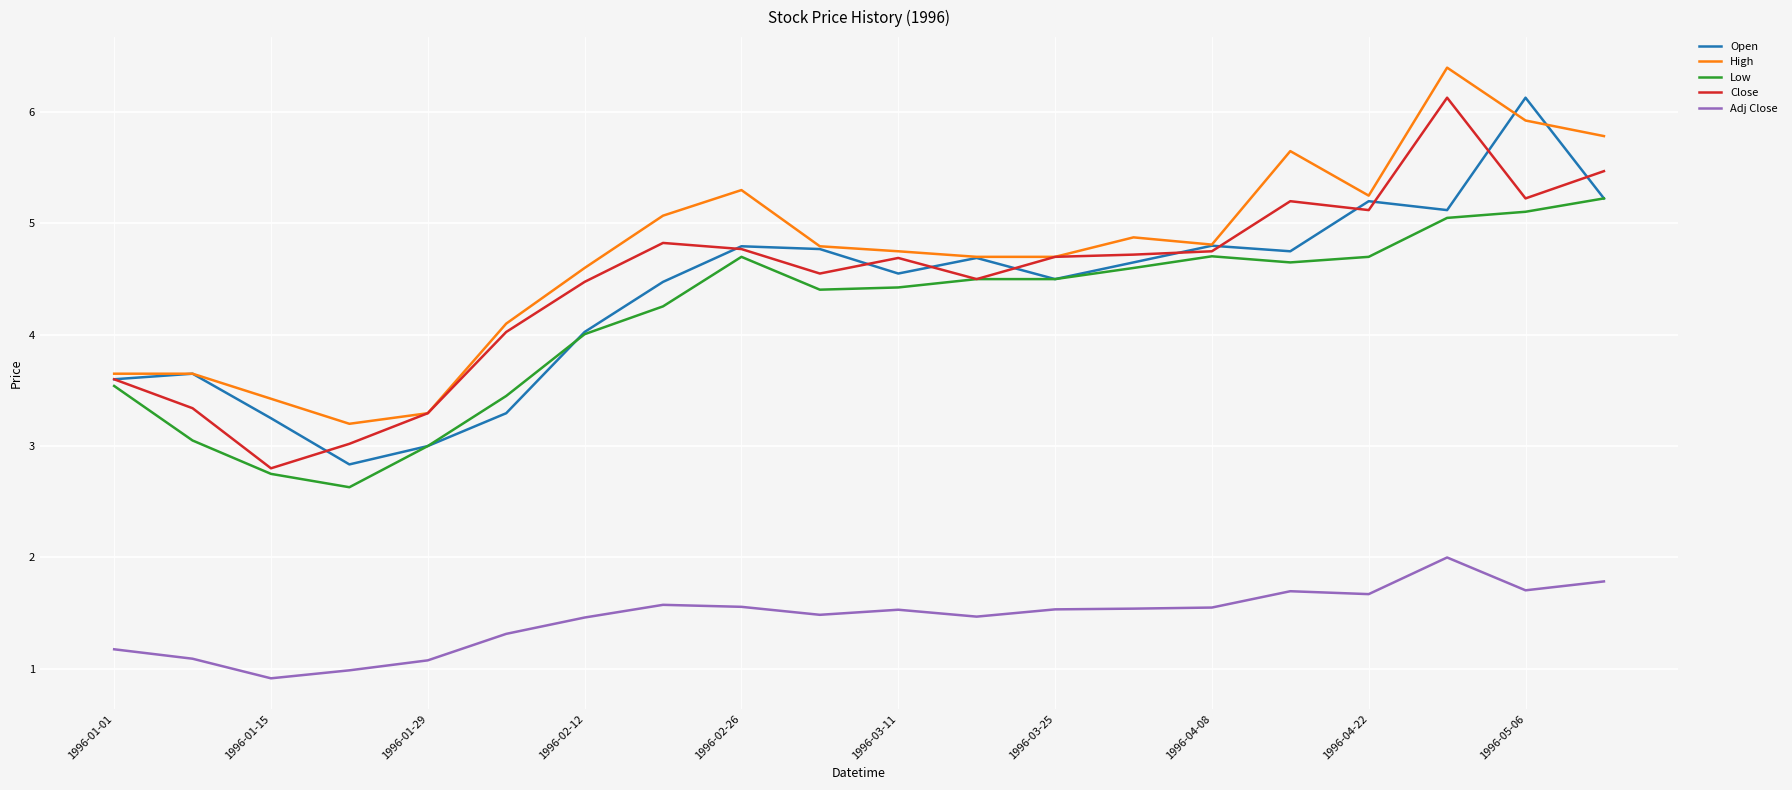

What is the maximum value shown in the chart?

6.4